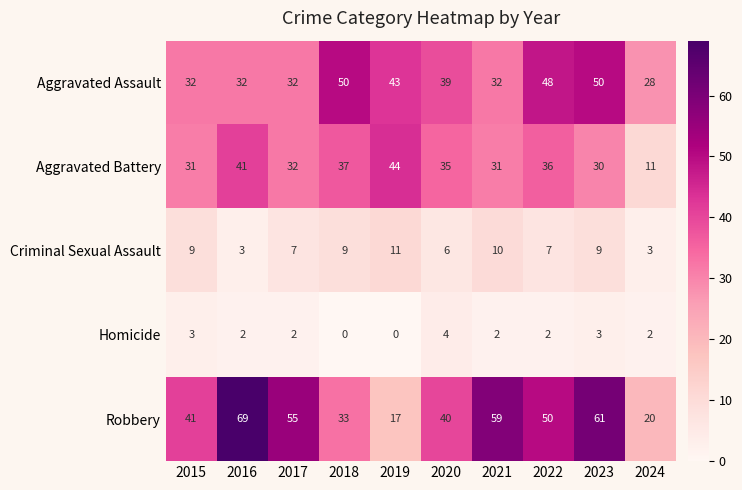

What is the maximum value shown in the chart?

69